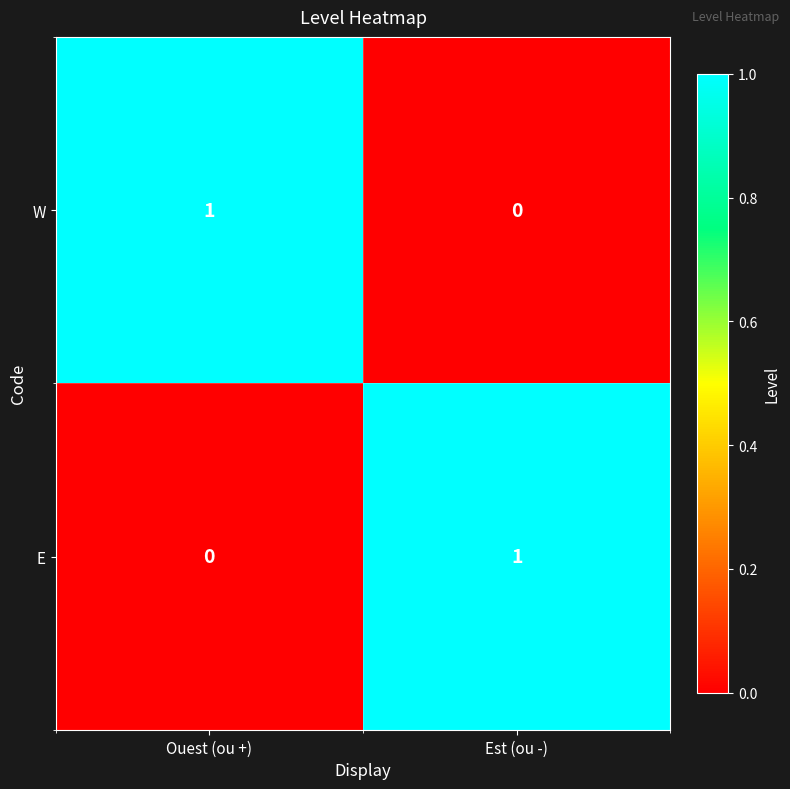

At Est (ou -), list the series in order from largest to smallest.

E, W